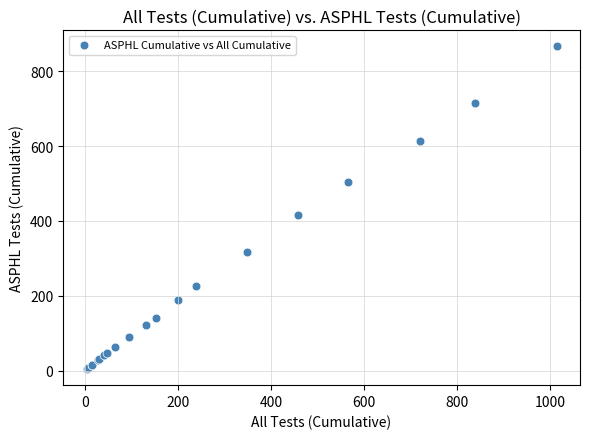

What Y value in the scatter plot is closest to 435?

415